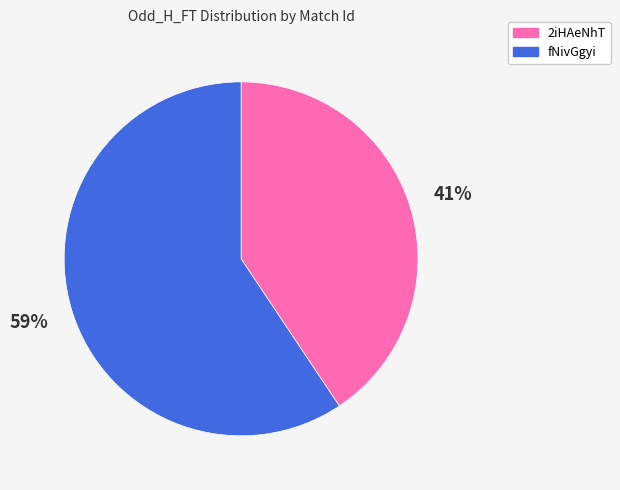

Between 2iHAeNhT and fNivGgyi, which is larger?

fNivGgyi